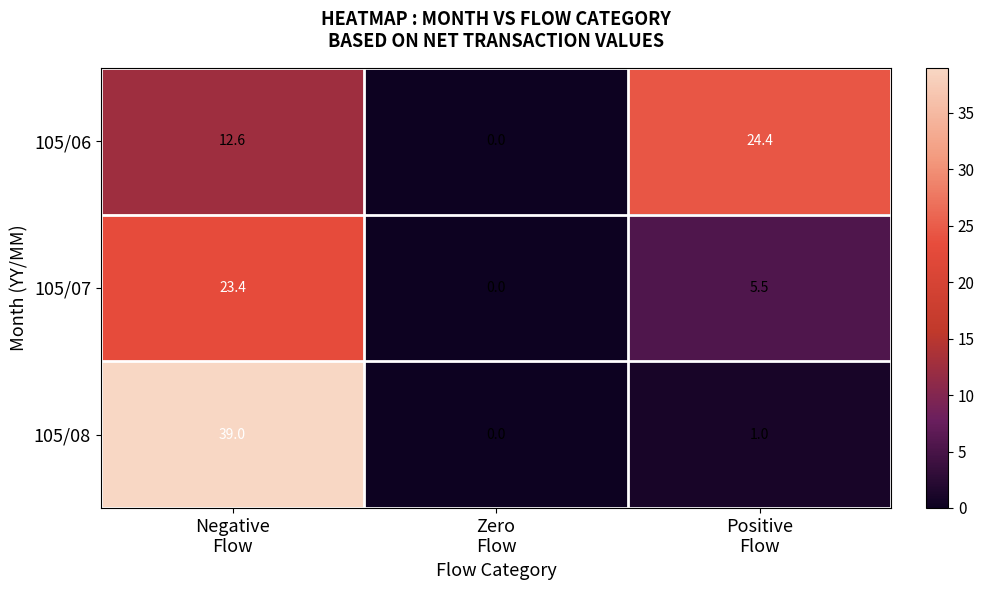

What is the maximum value shown in the chart?

39.0